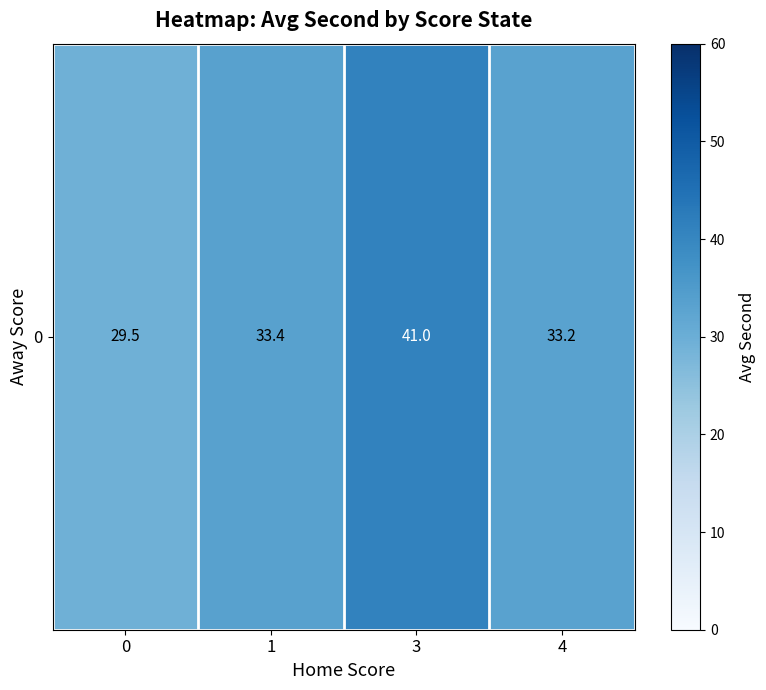

The value at 0 is 29.5. True or false?

True